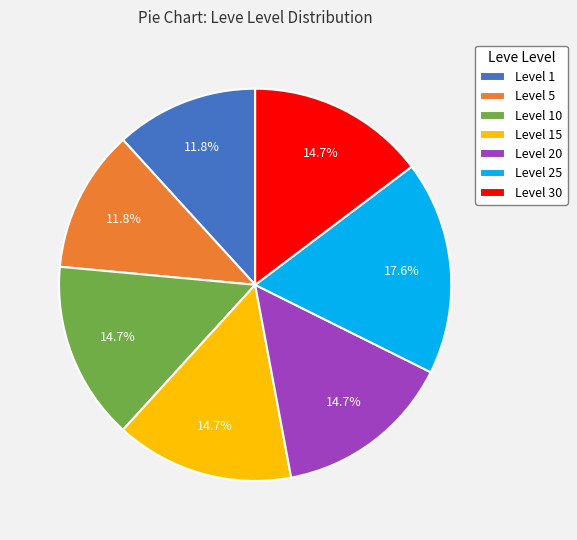

Is it true that Level 15 is 15% of the pie?

True